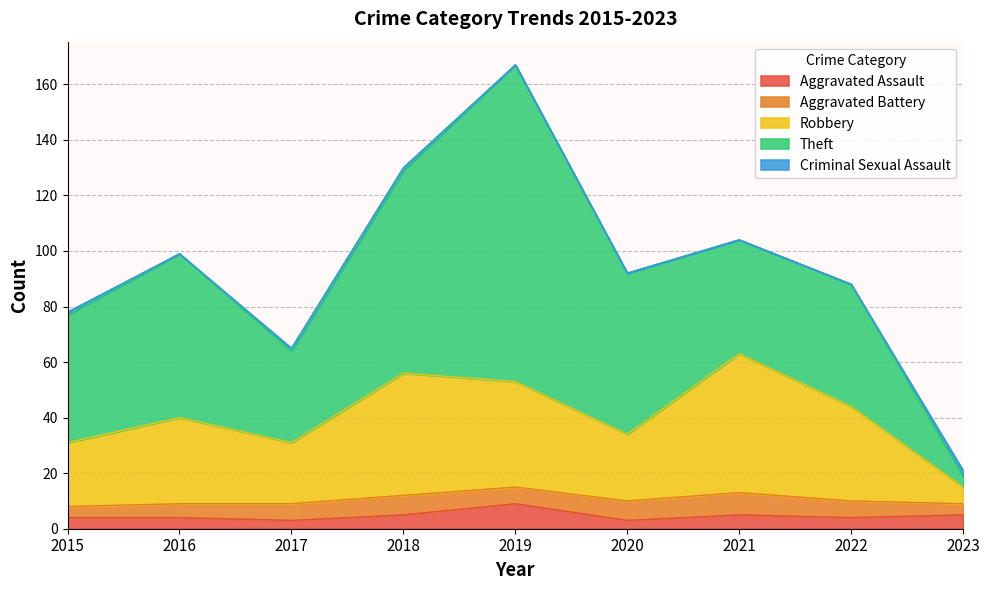

How many lines are shown in the chart?

5